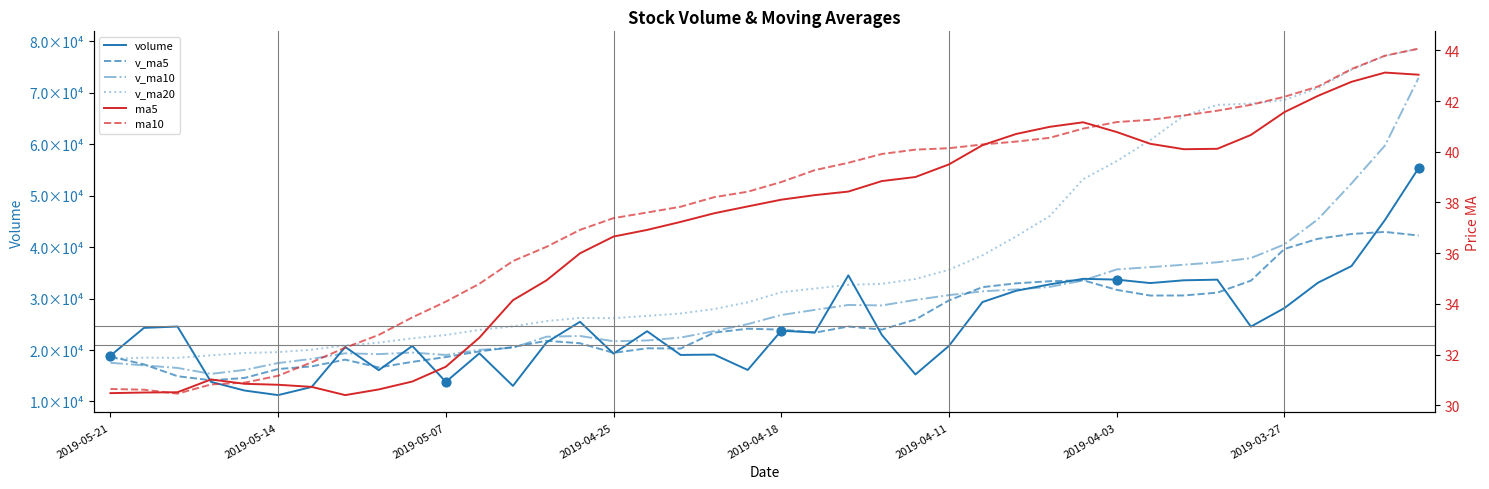

At how many categories does at least one series exceed 9351?

40